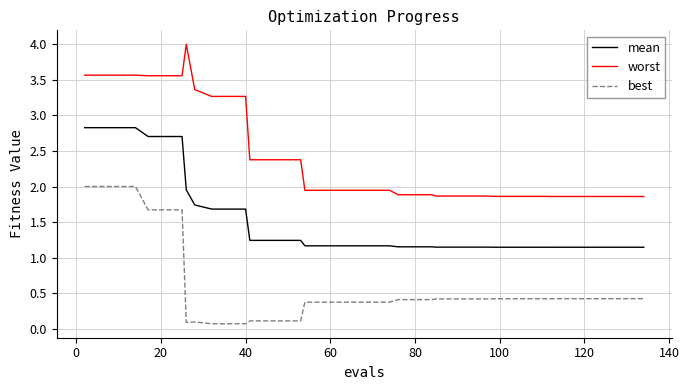

Which series has the widest spread of values?

worst